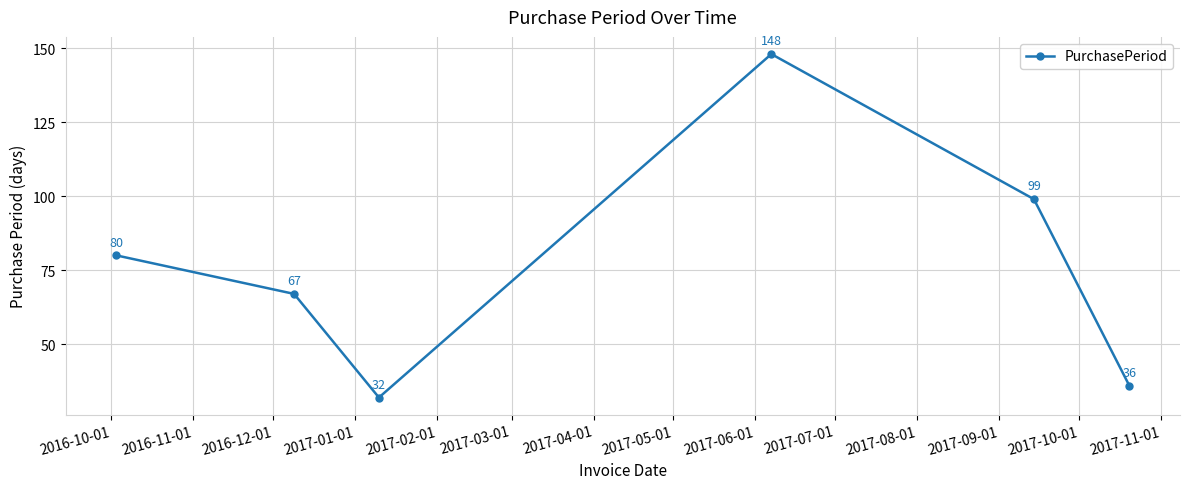

What is the smallest value displayed?

32